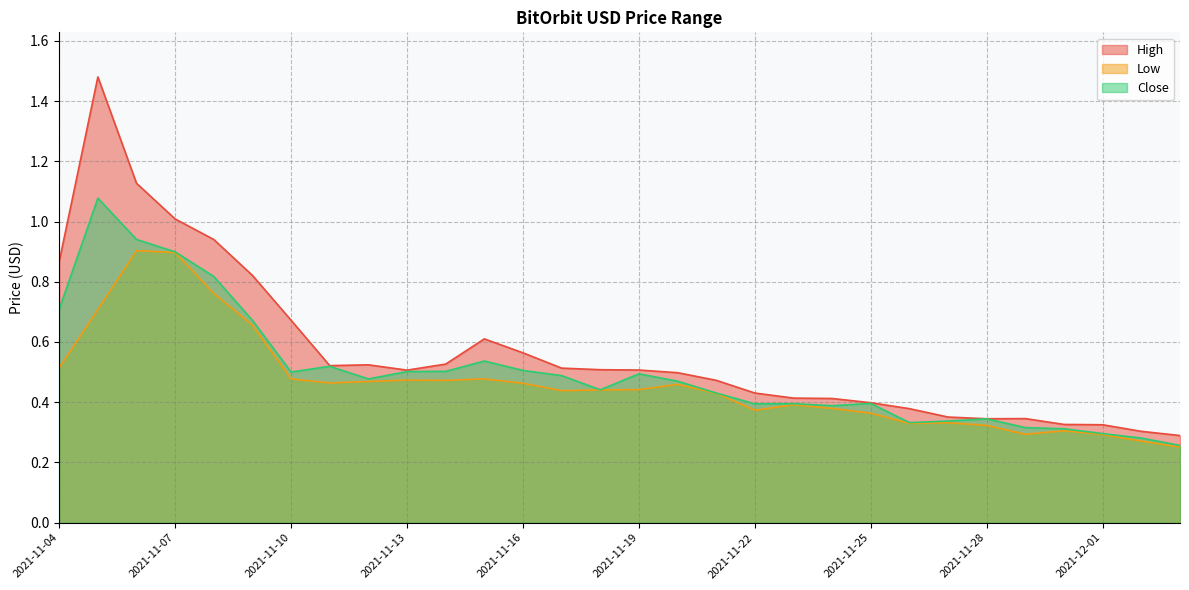

What are all the series names shown in the legend?

High, Low, Close